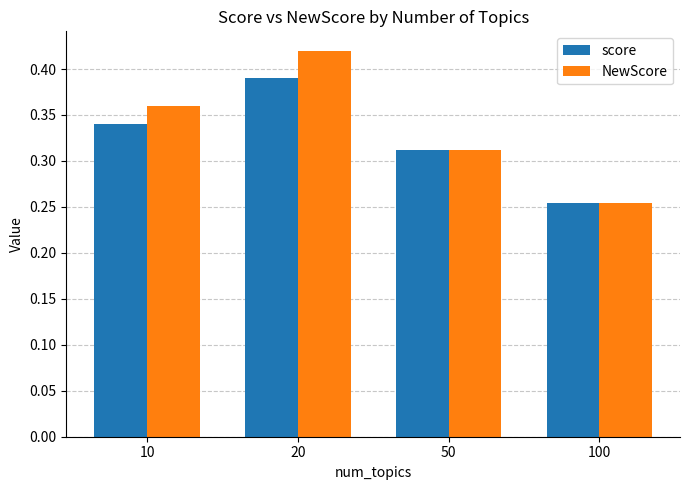

Where is score nearest to the value 0?

100